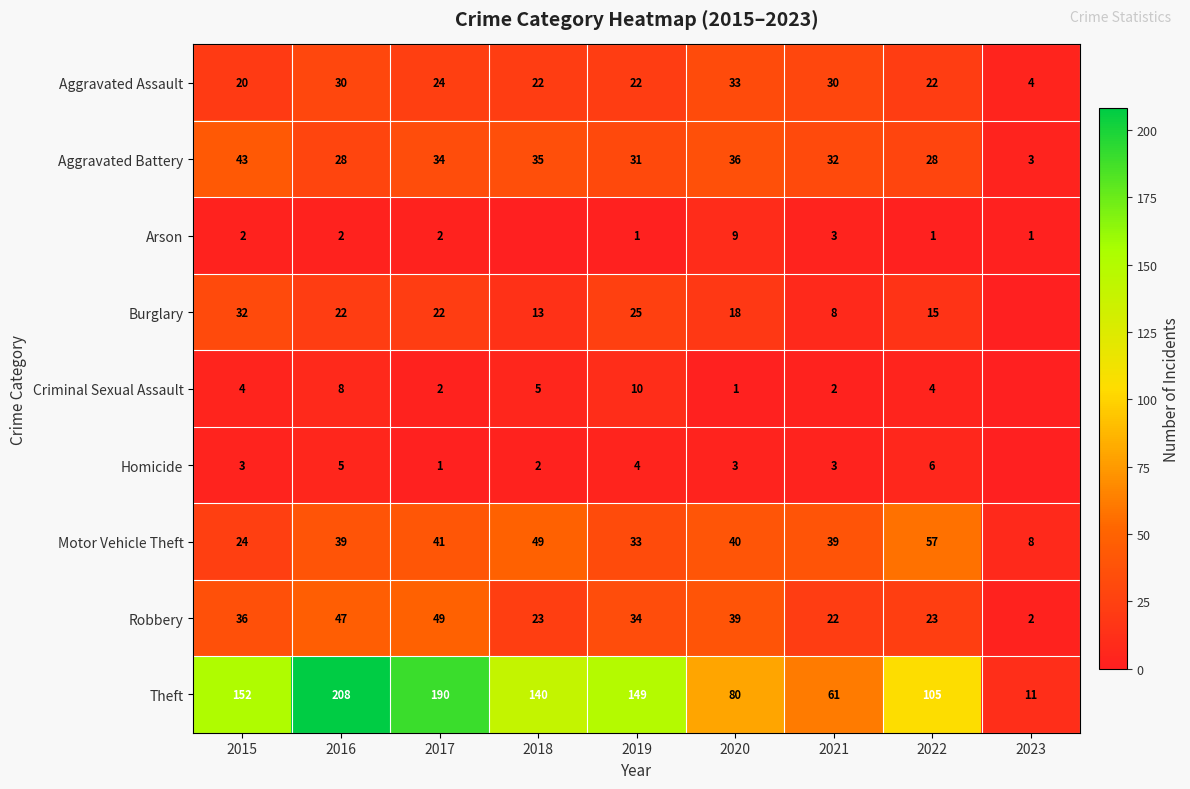

What is the average value of the Aggravated Battery series?

30